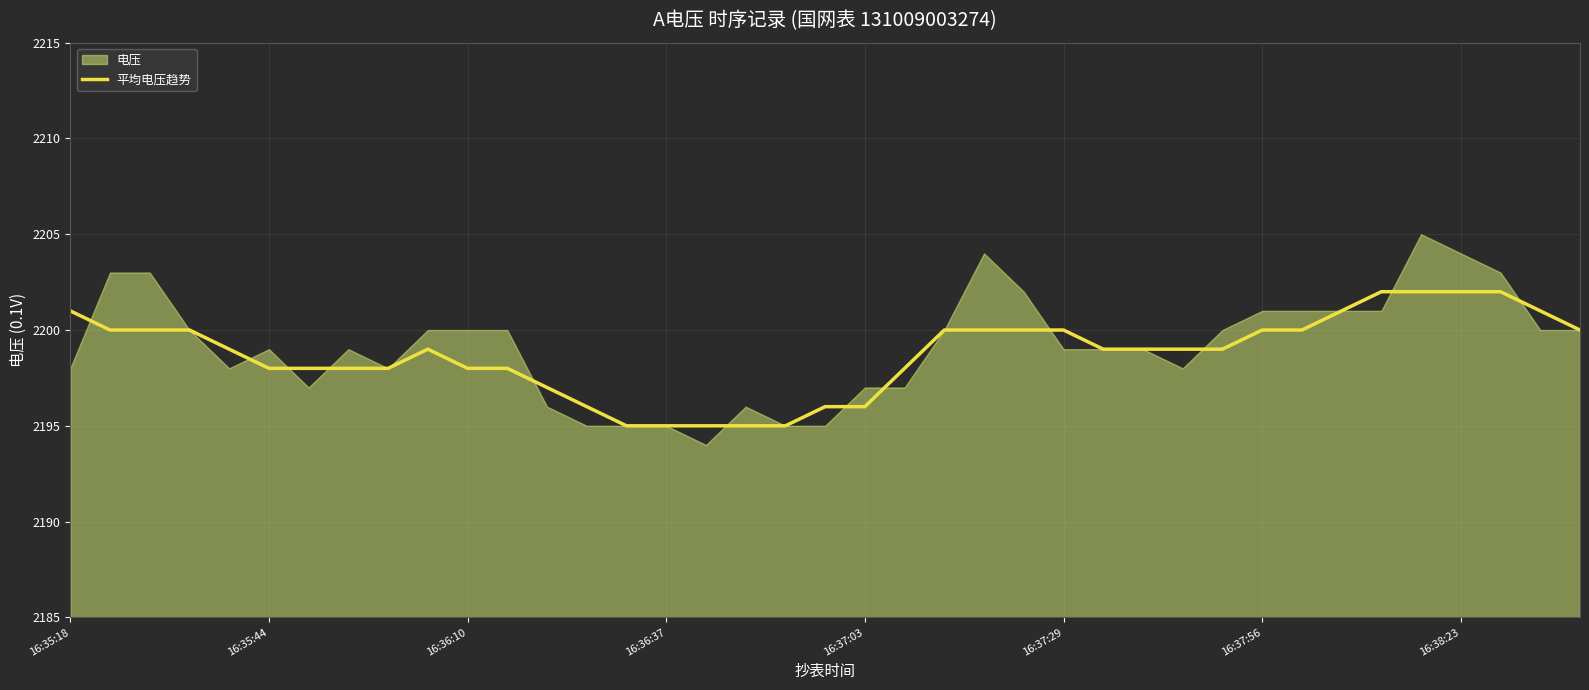

Reading right to left, what are all the values shown in this chart?

2200	2201	2202	2202	2202	2202	2201	2200	2200	2199	2199	2199	2199	2200	2200	2200	2200	2198	2196	2196	2195	2195	2195	2195	2195	2196	2197	2198	2198	2199	2198	2198	2198	2198	2199	2200	2200	2200	2201